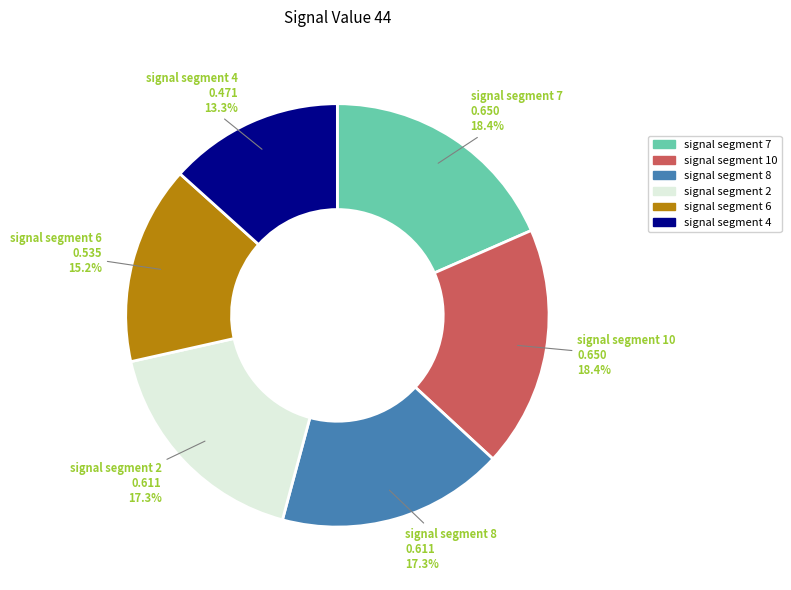

Is there any slice that represents more than half of the pie?

No